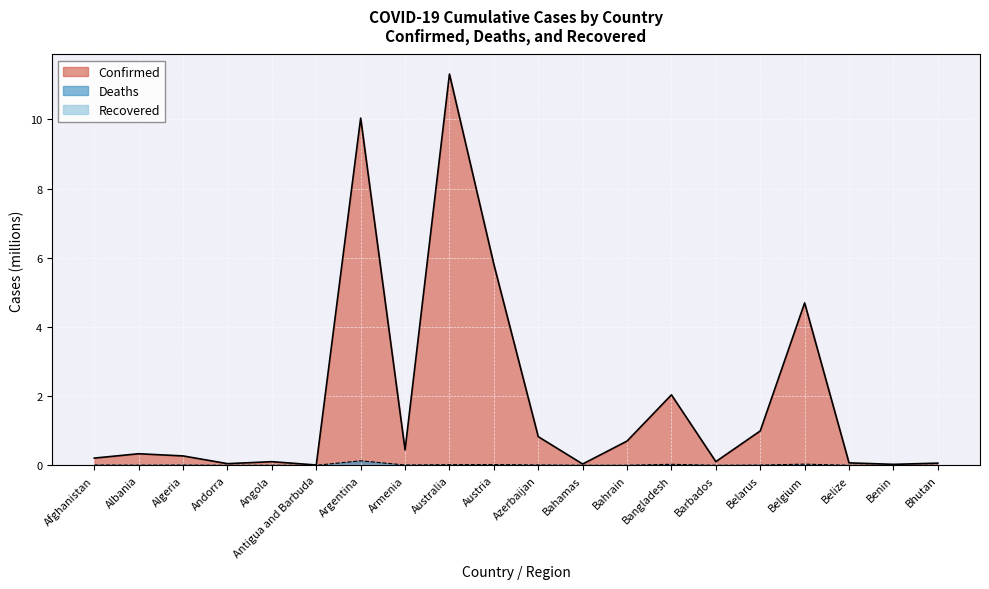

What is the highest value of the Confirmed series?

11.3